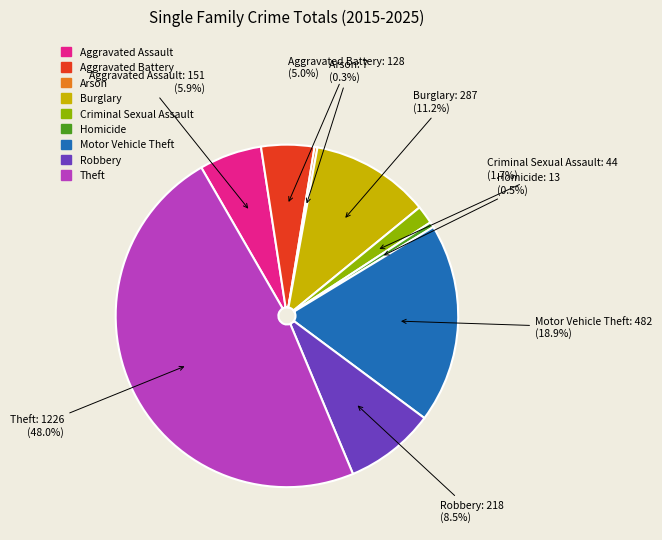

What is the largest slice in the pie chart?

Theft